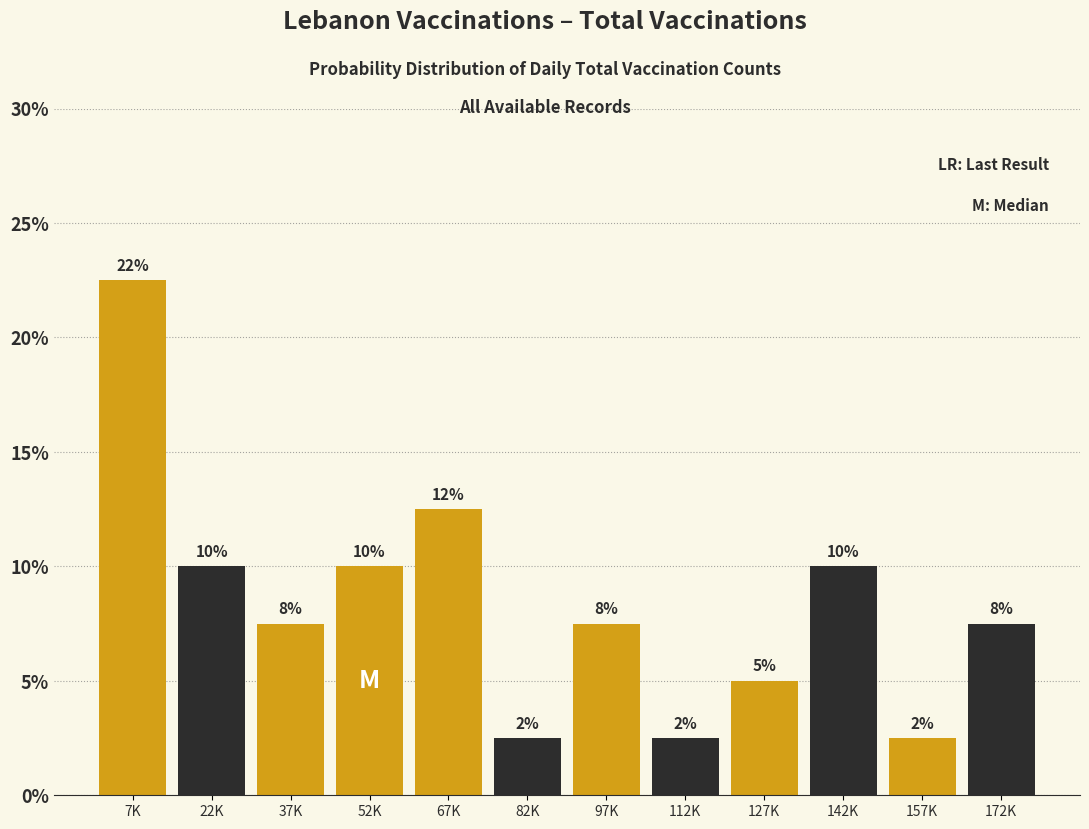

Does the chart contain any negative values?

No